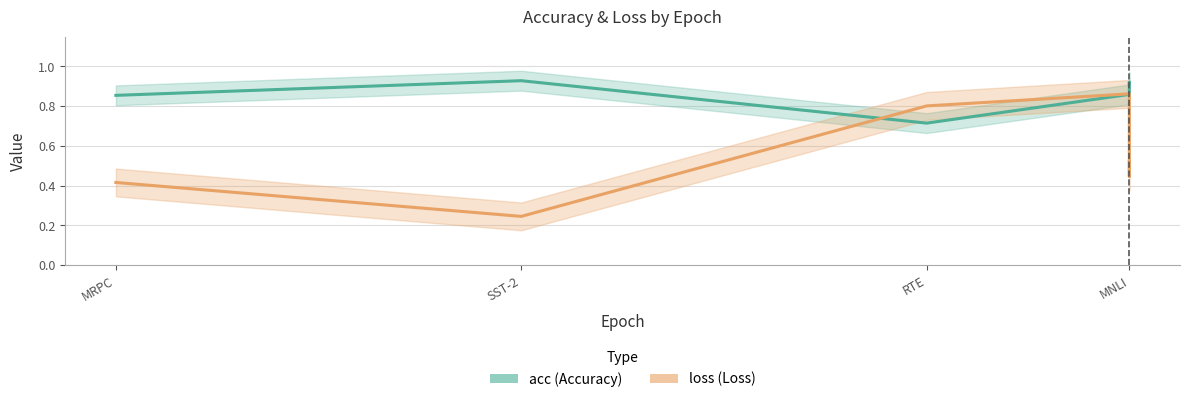

Read the acc value at MRPC.

0.9